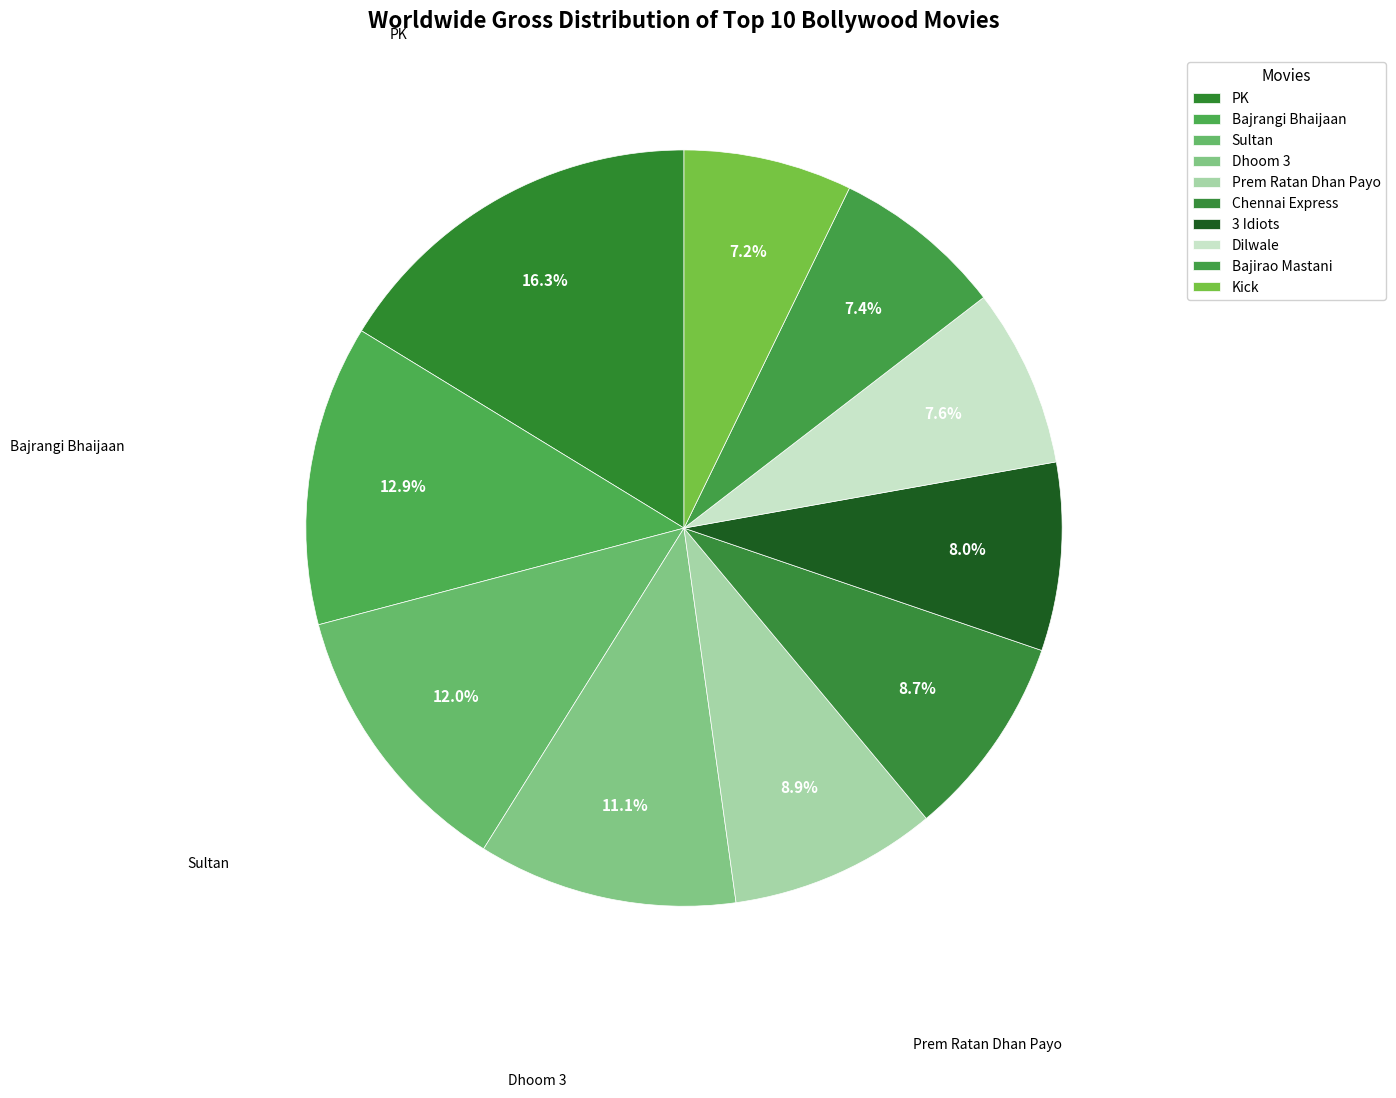

Is there any slice that represents more than half of the pie?

No